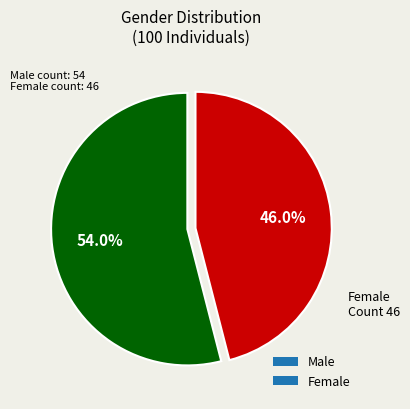

Is it true that Male is 54% of the pie?

True